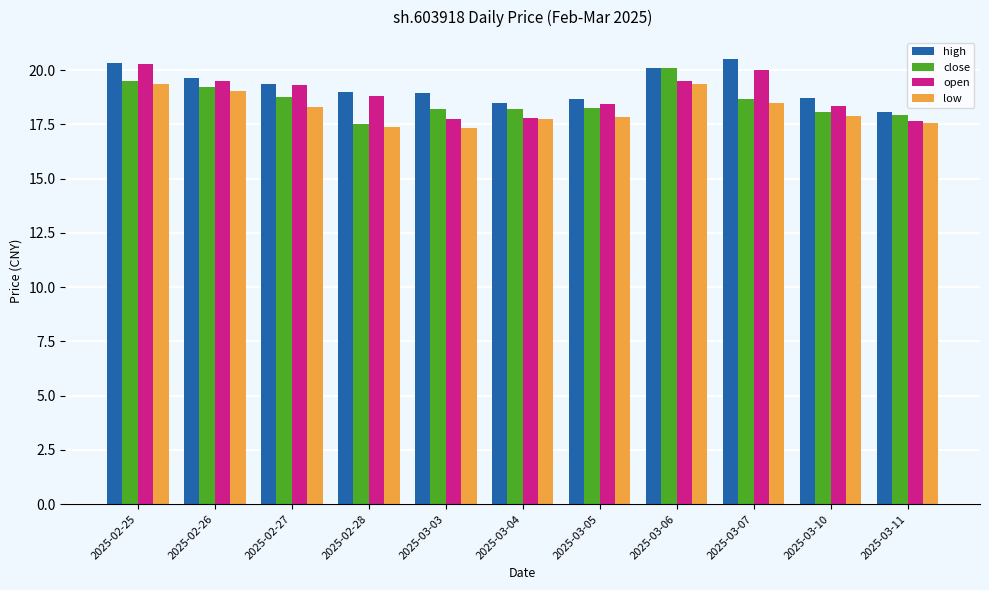

Read the low value at 2025-03-04.

17.7